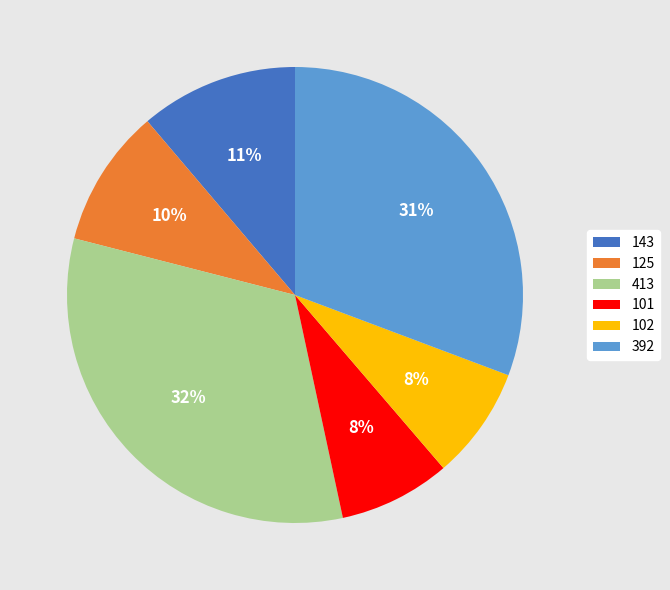

How many slices are in this pie chart?

6